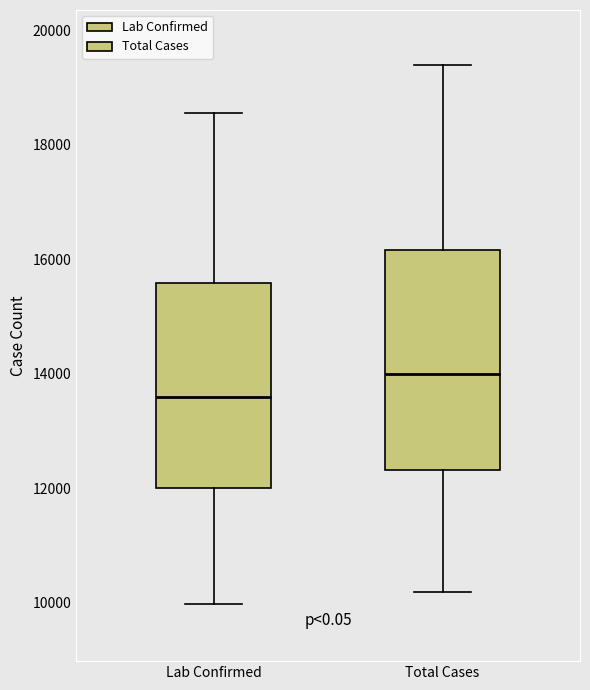

Comparing the boxes themselves (not the whiskers), which one is the tallest?

Total Cases